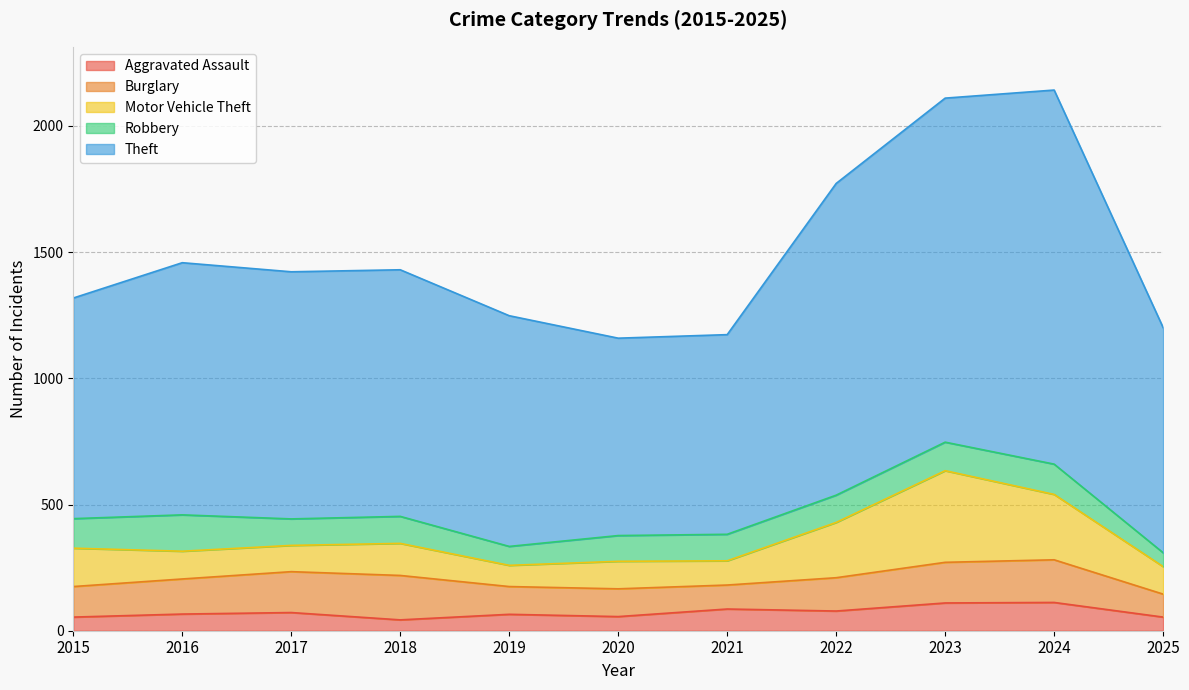

Where is the first local maximum for Robbery?

2016